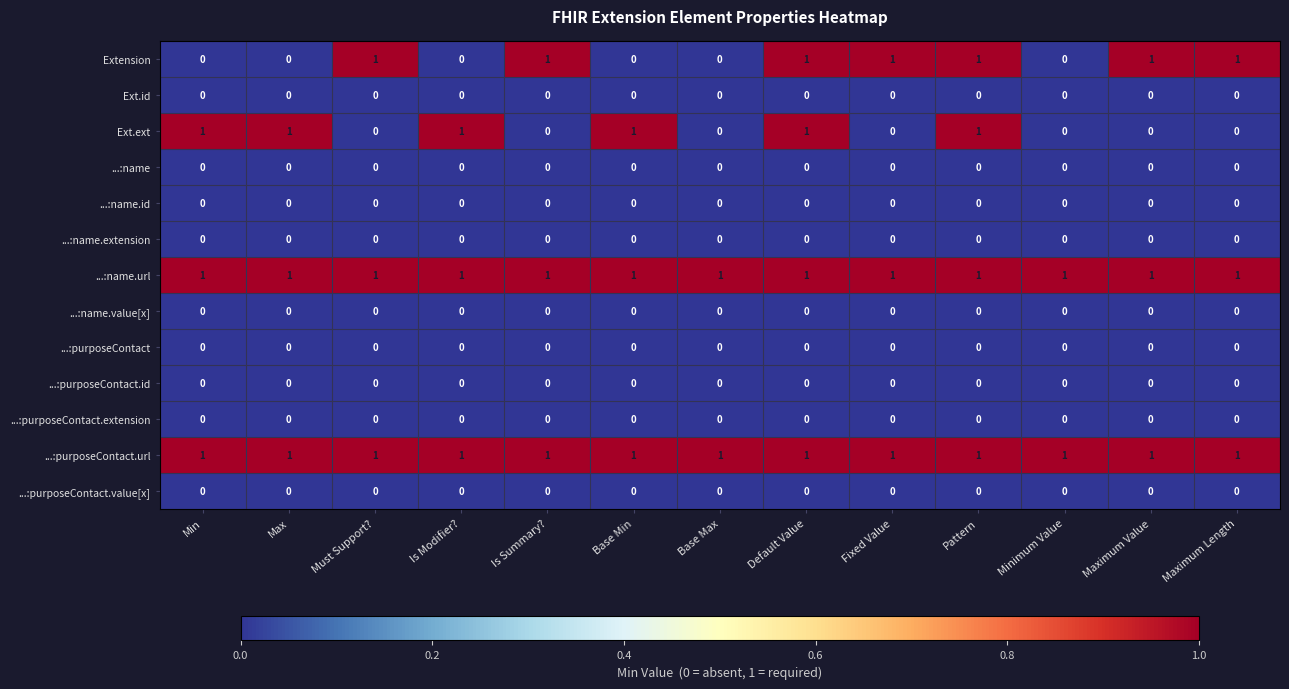

What is the total value across all series at Min?

3